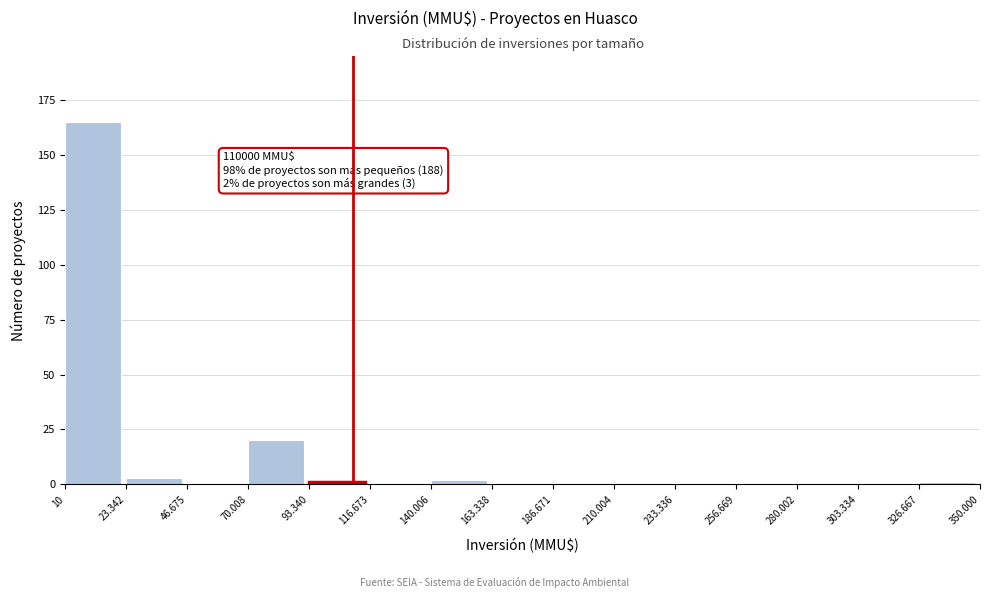

Reading right to left, what are all the values shown in this chart?

326.667=1	303.334=0	280.002=0	256.669=0	233.336=0	210.004=0	186.671=0	163.338=0	140.006=2	116.673=0	93.340=1	70.008=20	46.675=0	23.342=3	10=165